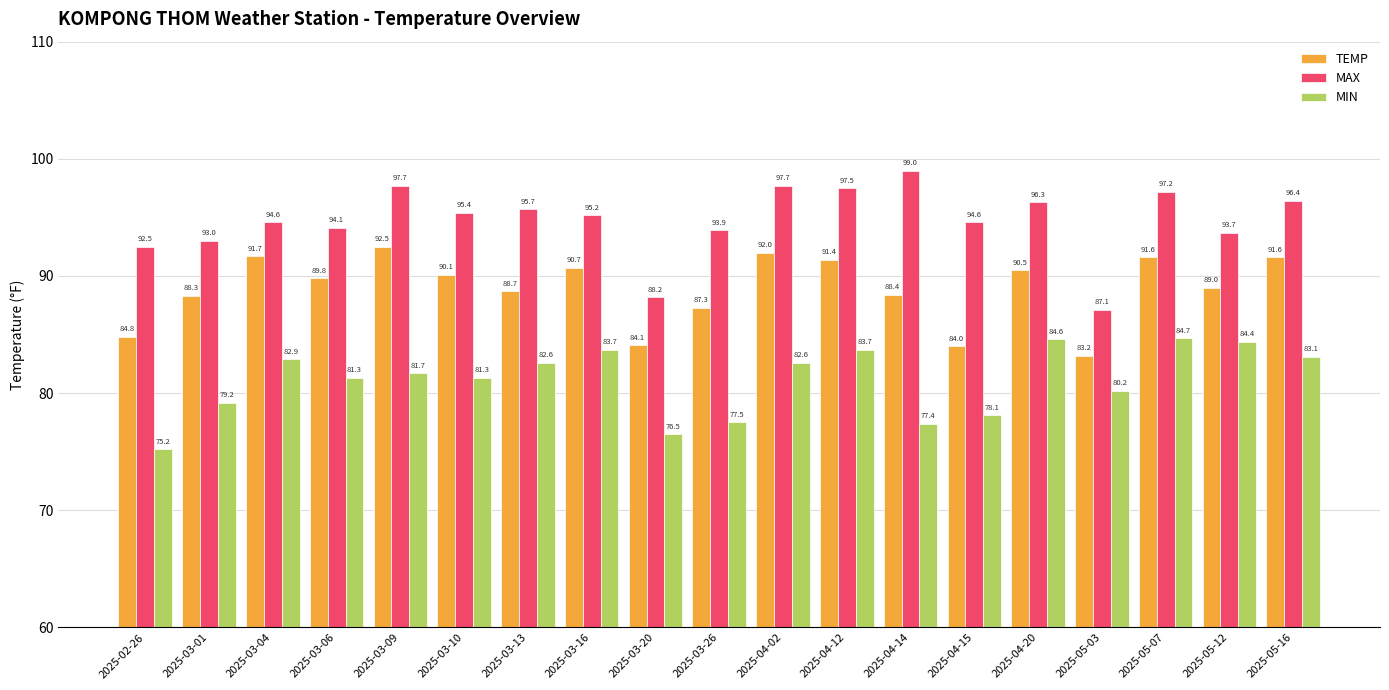

List the series in order of their overall mean, highest first.

MAX, TEMP, MIN